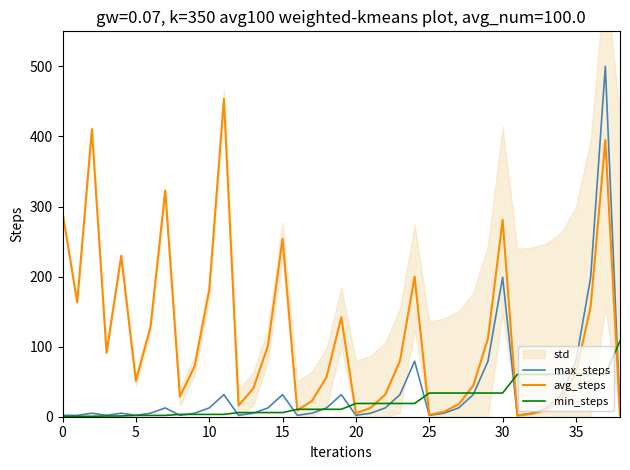

Rank the series by their maximum value, from lowest to highest.

min_steps, avg_steps, max_steps